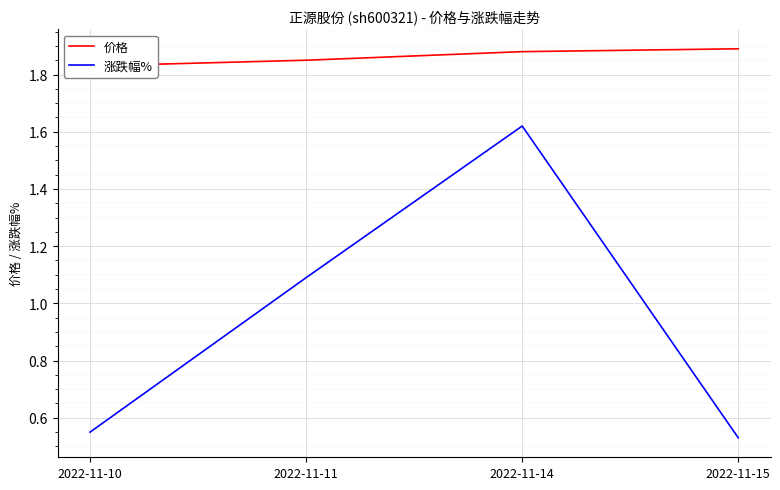

What is the sum of the 价格 values at 2022-11-10 and 2022-11-11?

3.7